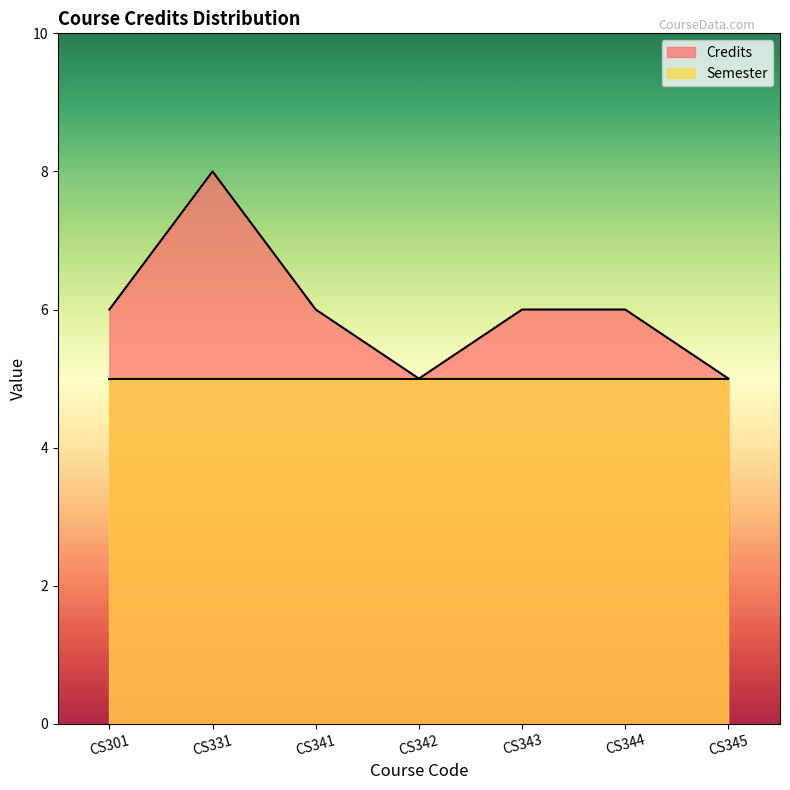

Which label corresponds to the largest value in the chart?

CS331